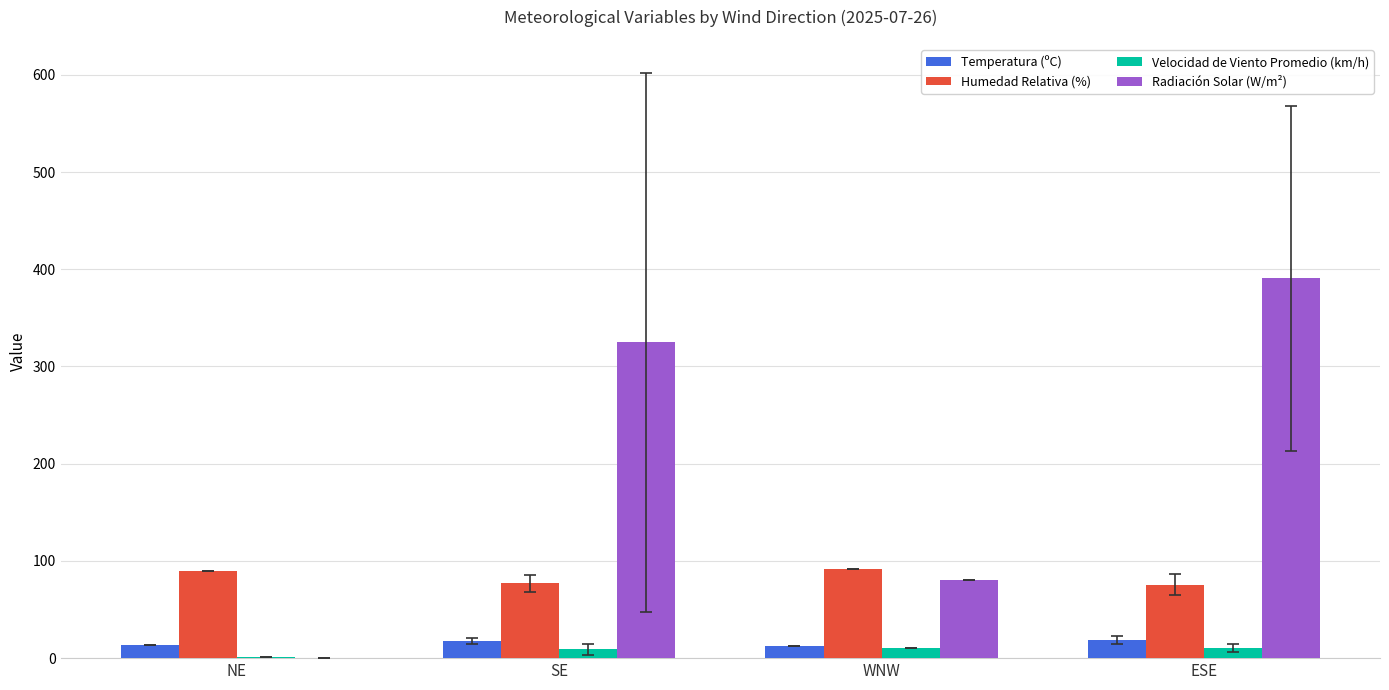

How many distinct data groups are displayed?

4